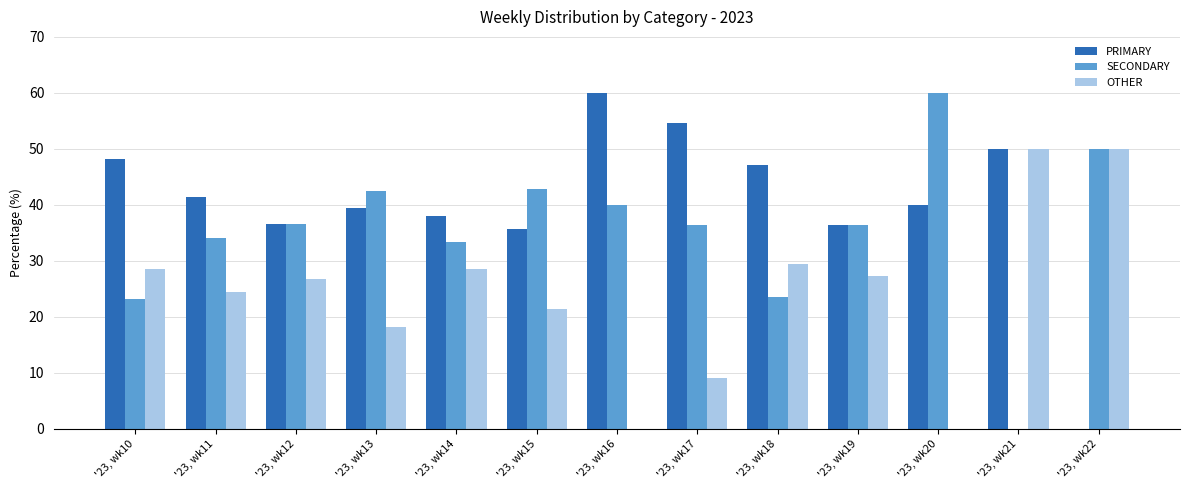

How many distinct data groups are displayed?

3